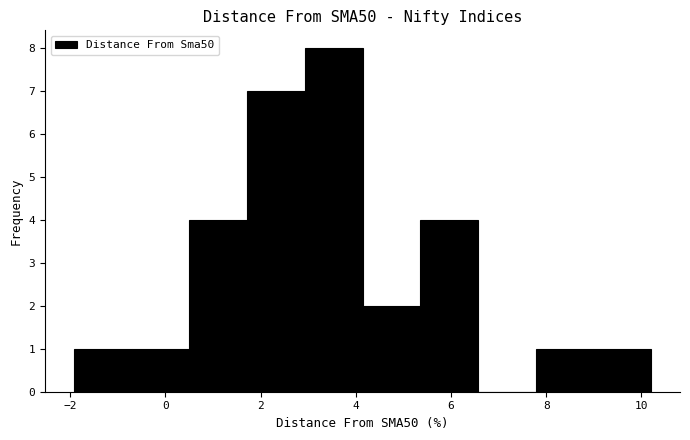

Reading left to right, transcribe this chart: for each bar, give the range it covers on the x-axis and its height. Neither the bar edges nor the heights are printed on the chart, so give them approximately, as read against the axes.

-2.0 to -0.8: 1
-0.8 to 0.6: 1
0.6 to 1.8: 4
1.8 to 3.0: 7
3.0 to 4.2: 8
4.2 to 5.4: 2
5.4 to 6.6: 4
6.6 to 7.8: 0
7.8 to 9.0: 1
9.0 to 10.2: 1